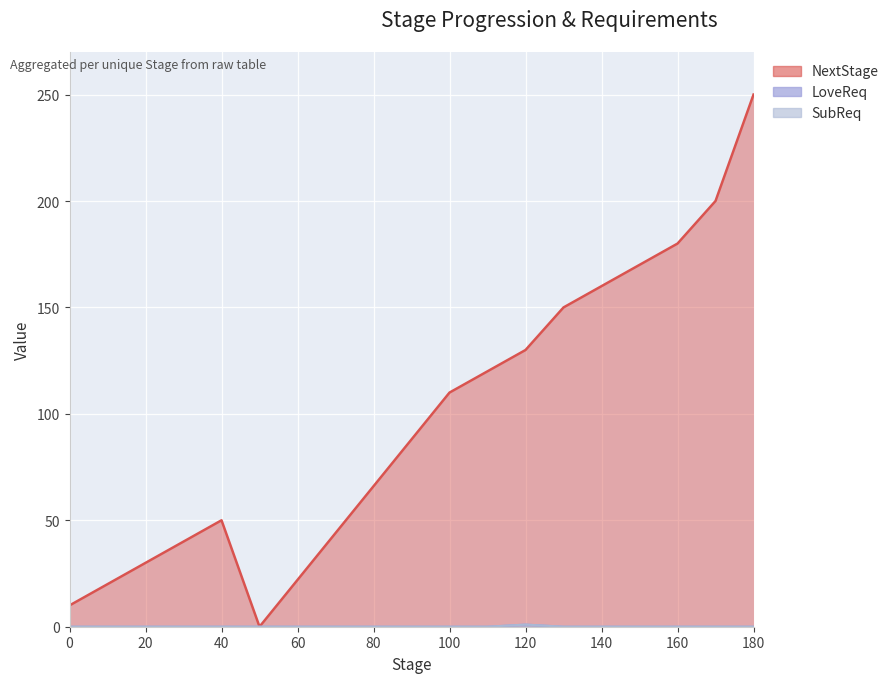

Does the chart display data point markers on the line(s)?

No